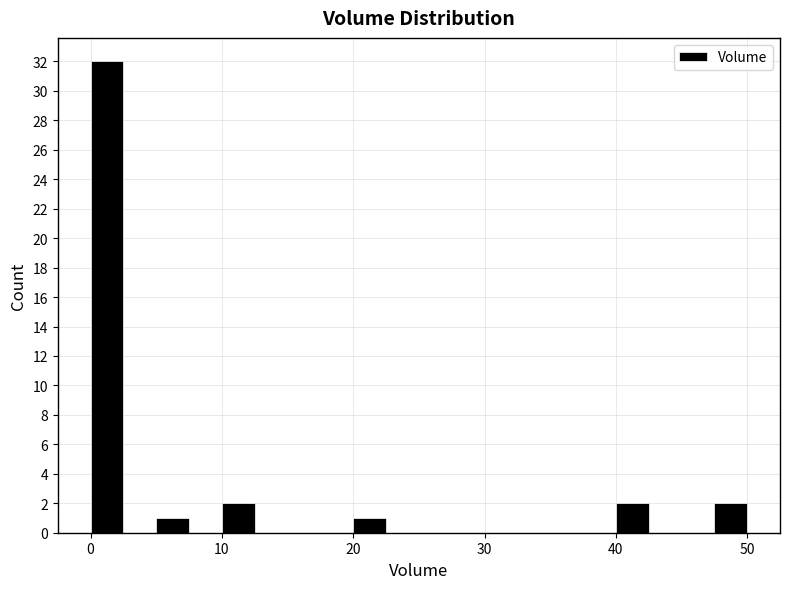

Around what value on the x-axis is the tallest bar? Give the approximate position of its centre, as read against the axis.

1